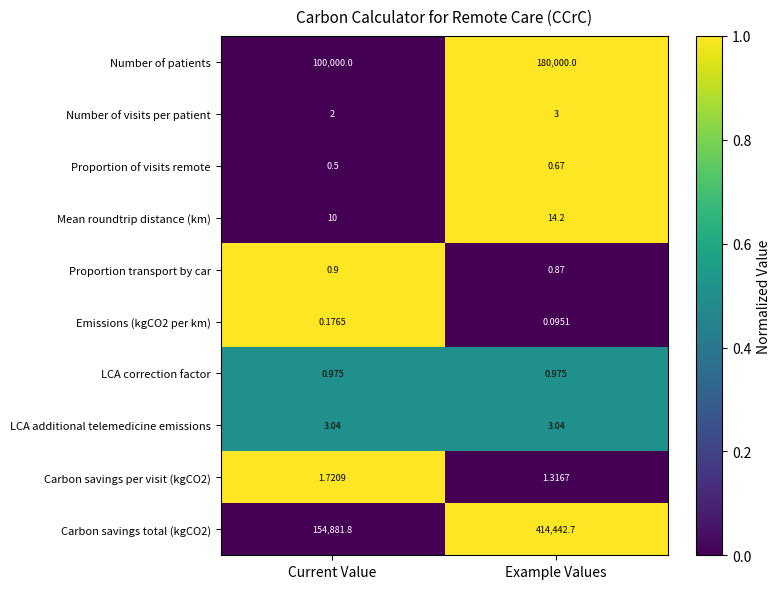

At how many categories does at least one series exceed 0?

2